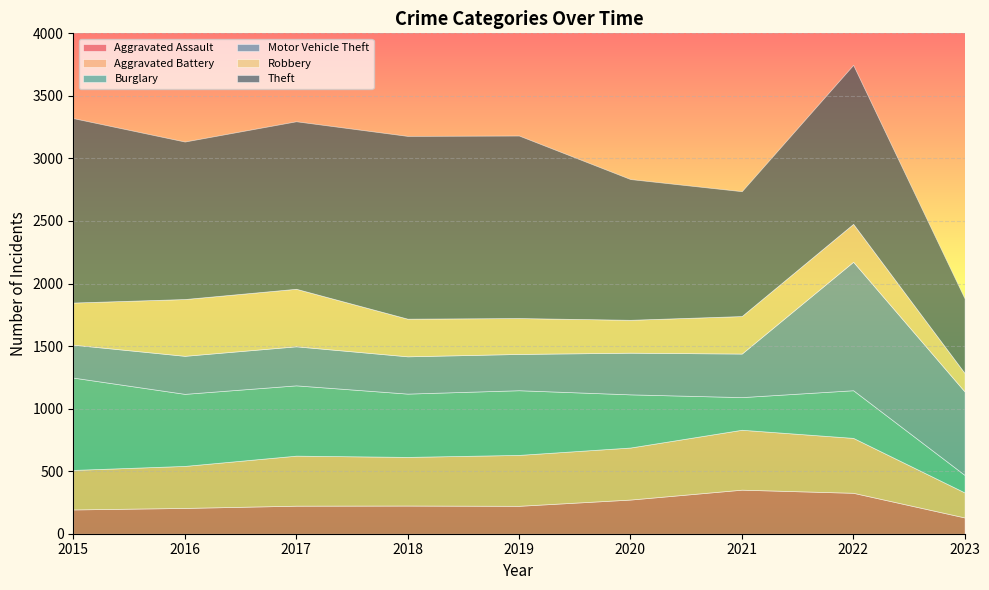

How many lines are shown in the chart?

6